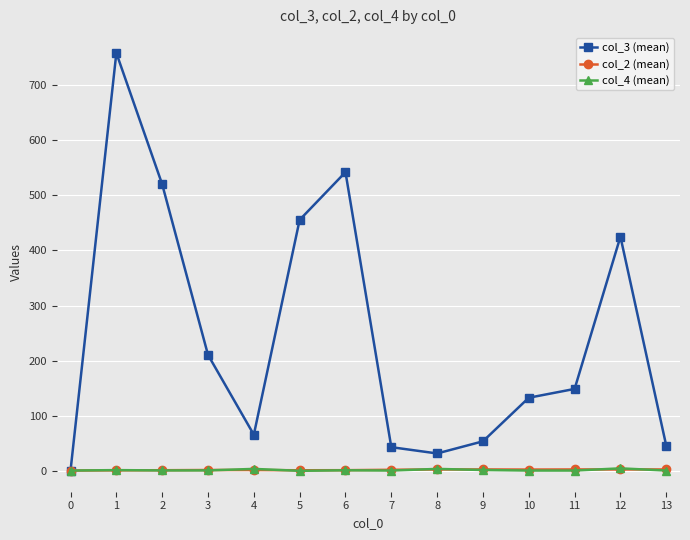

Which series changed the most between 5 and 10?

col_3 (mean)